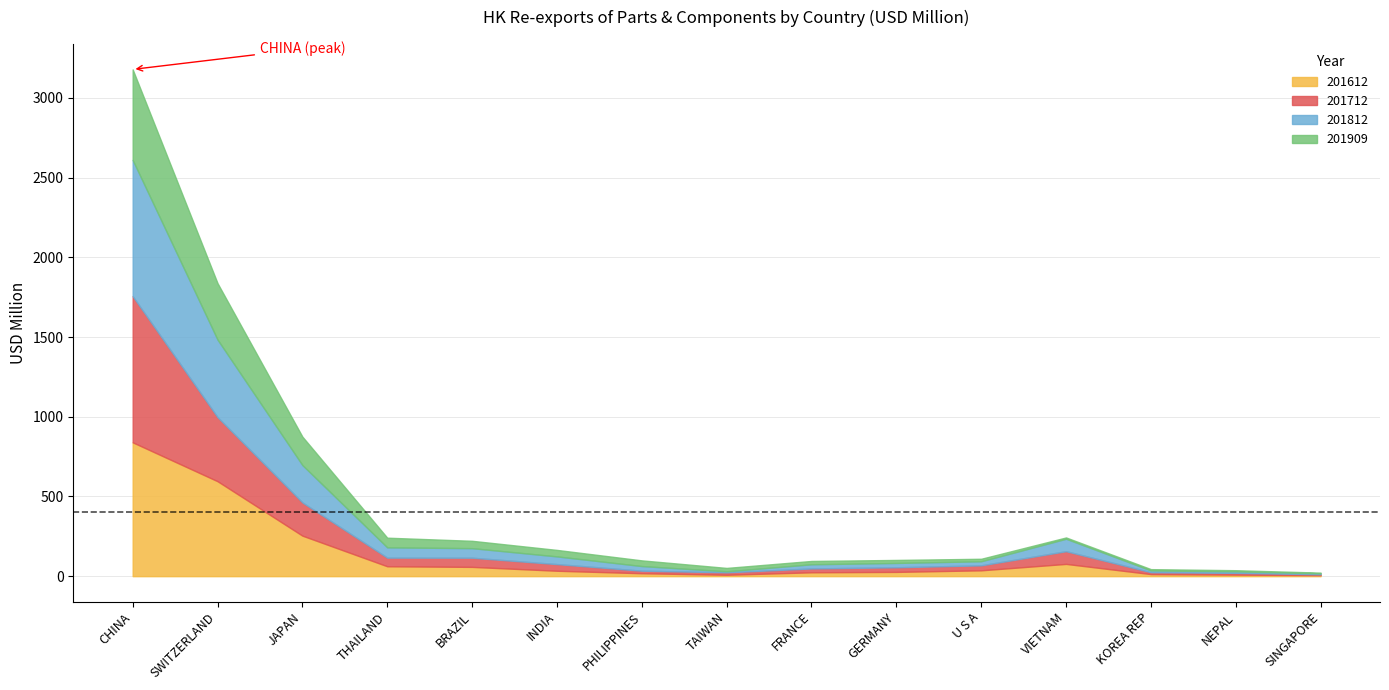

In 201612, how many points are lower than both neighbors (excluding endpoints)?

1